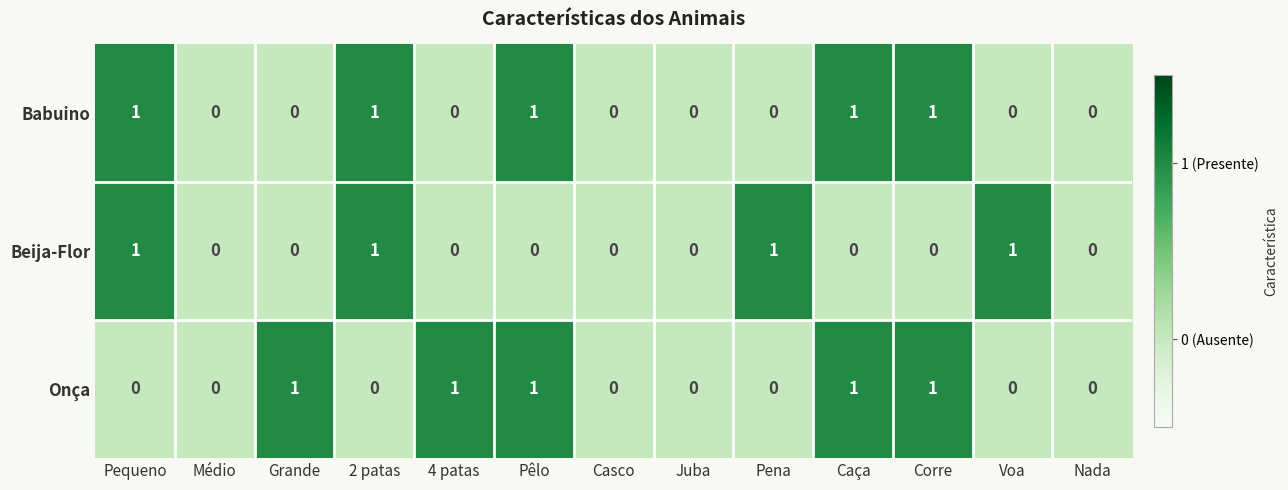

The Onça series shows -1 at 2 patas. True or false?

False